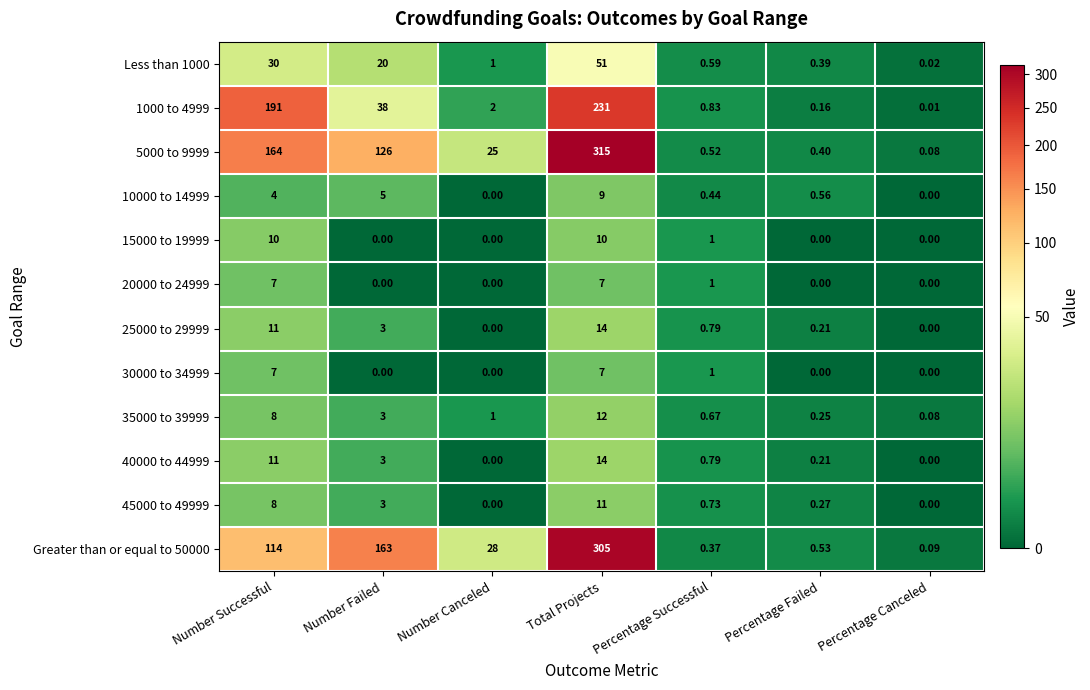

At which category does the chart reach its peak across all series?

Total Projects